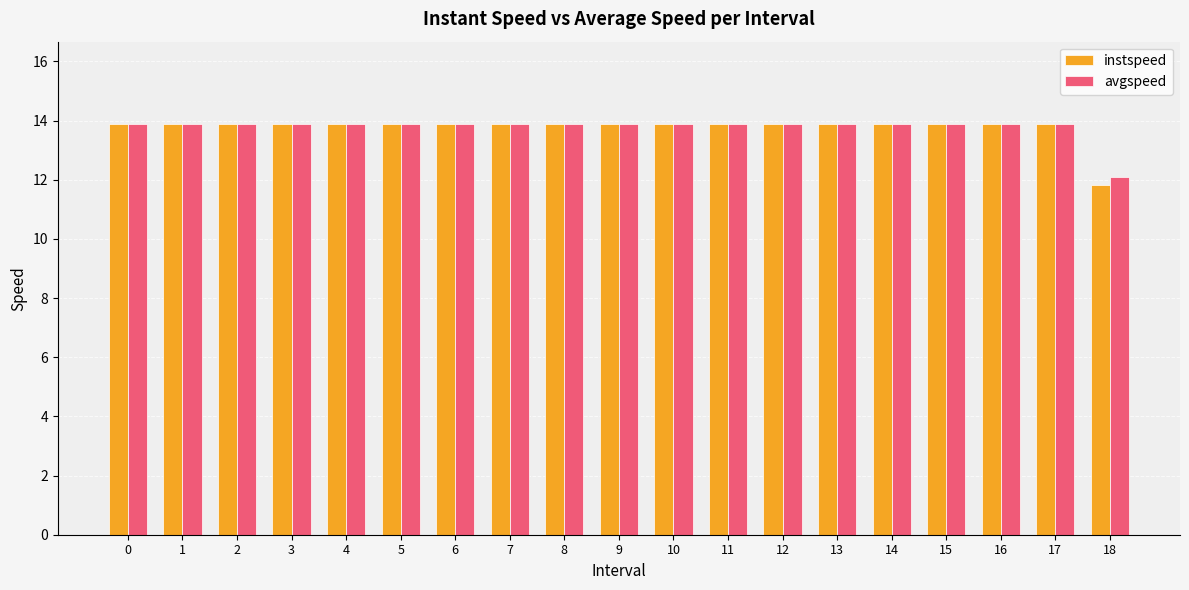

Which series has the widest spread of values?

instspeed